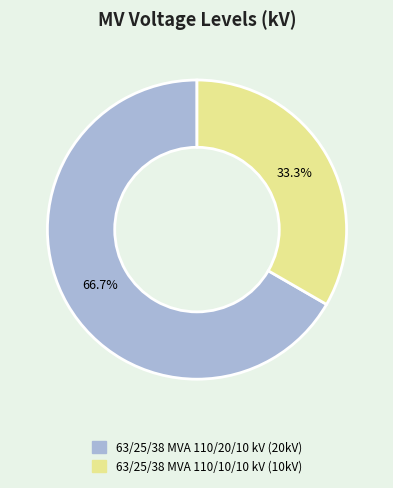

What portion of the pie excludes 63/25/38 MVA 110/20/10 kV?

33.3%